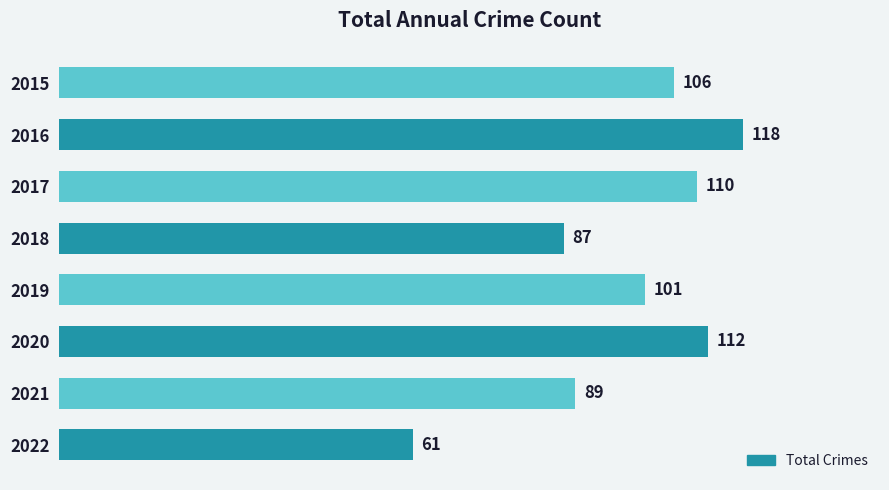

What is the difference between the values at 2021 and 2022?

28